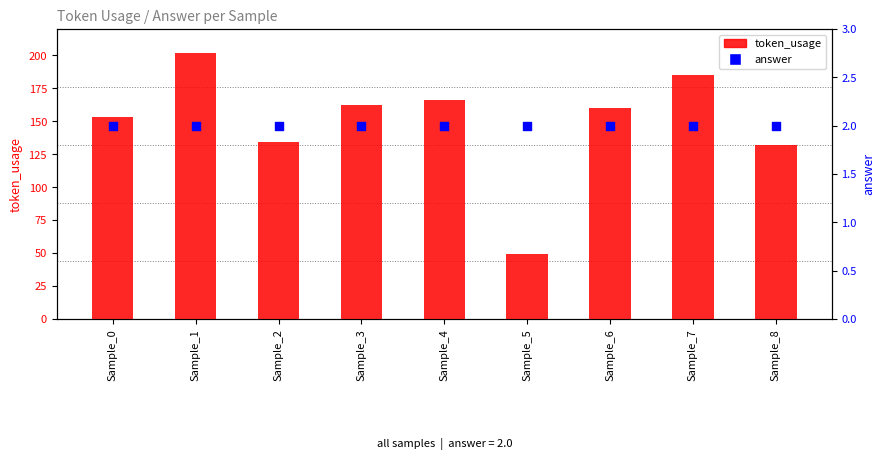

Which series has the largest total across all categories?

token_usage